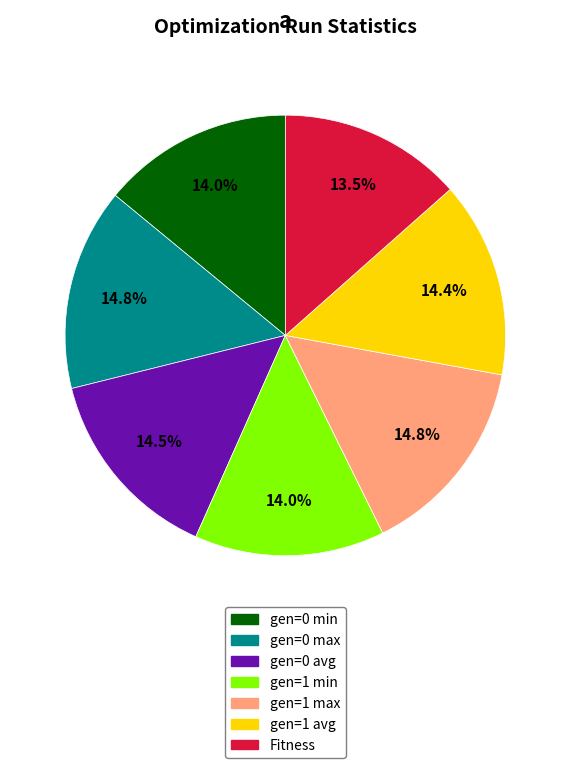

Approximately how many times larger is the value at gen=0 min compared to gen=1 min?

1.0